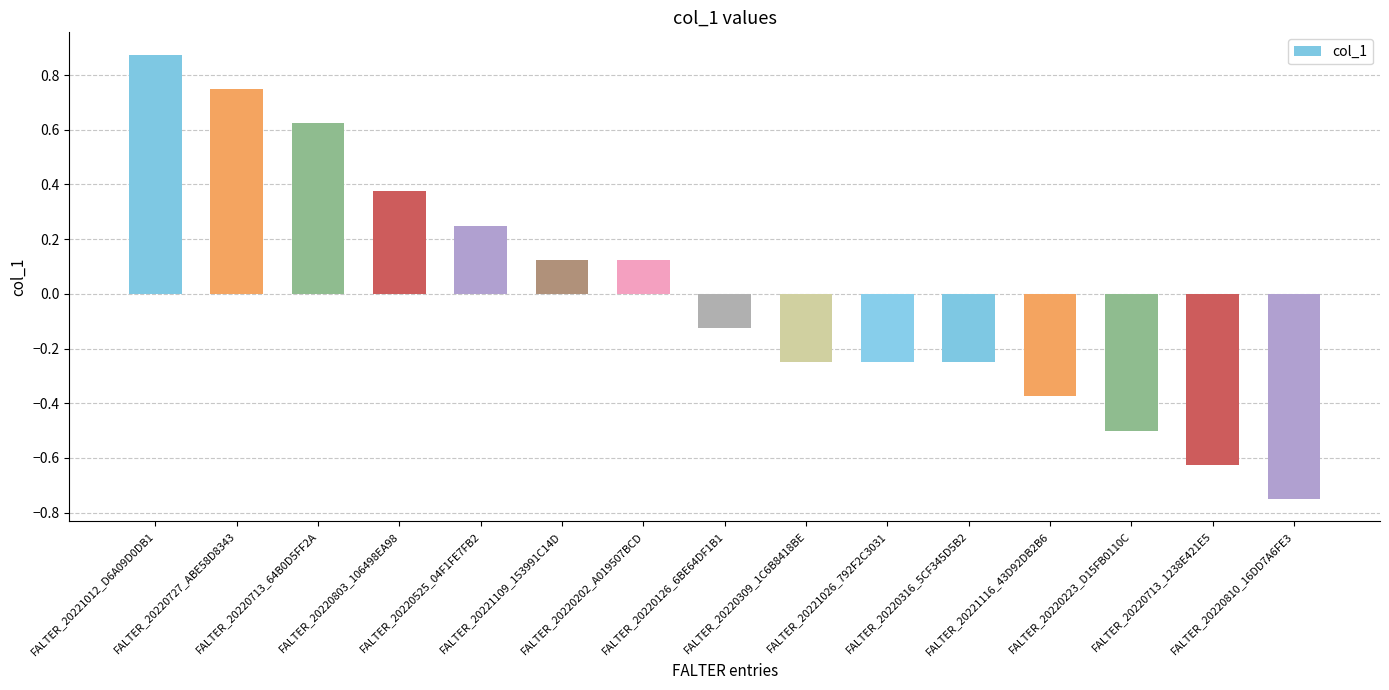

How many distinct data groups are displayed?

1